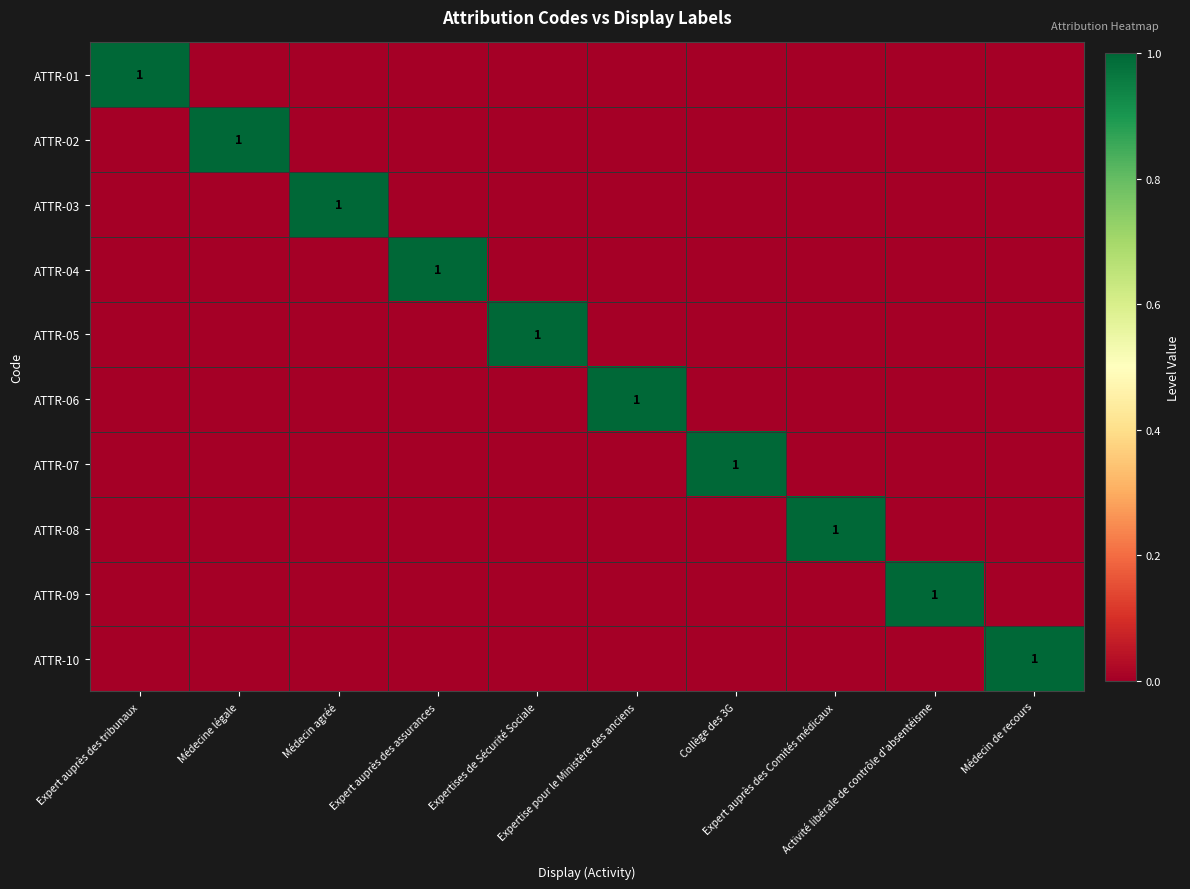

Rank the series at Expert auprès des tribunaux from lowest to highest value.

ATTR-02, ATTR-03, ATTR-04, ATTR-05, ATTR-06, ATTR-07, ATTR-08, ATTR-09, ATTR-10, ATTR-01